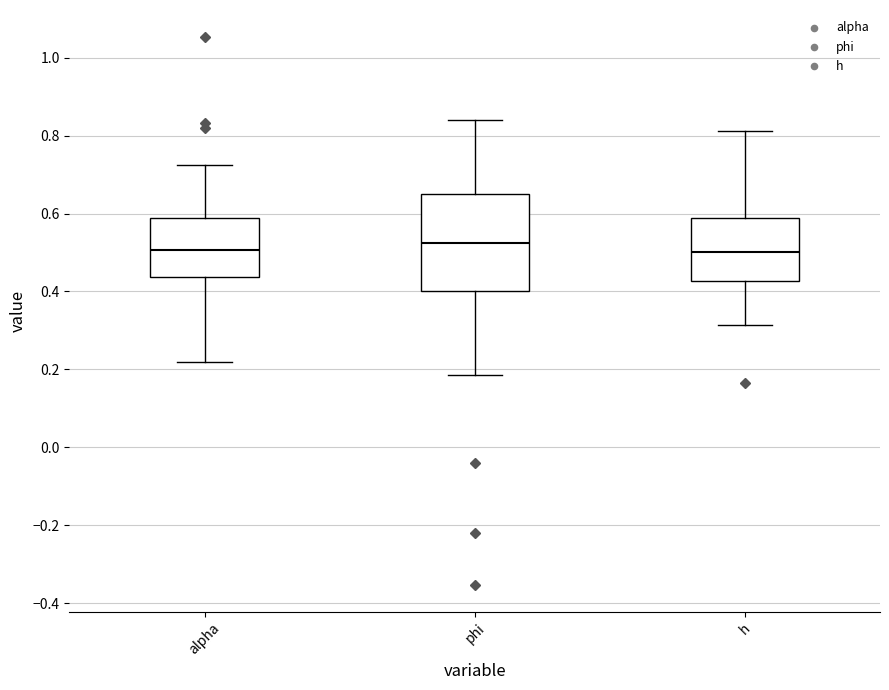

Reading left to right, transcribe this box plot: for each box, give where its median line is, the range the box spans, and where its two whiskers end, as read against the y-axis. The values are not printed on the chart, so give them approximately, as read against the axis.

alpha: median 0.50, box 0.44 to 0.58, whiskers 0.22 to 0.72
phi: median 0.52, box 0.40 to 0.66, whiskers 0.18 to 0.84
h: median 0.50, box 0.42 to 0.58, whiskers 0.32 to 0.82